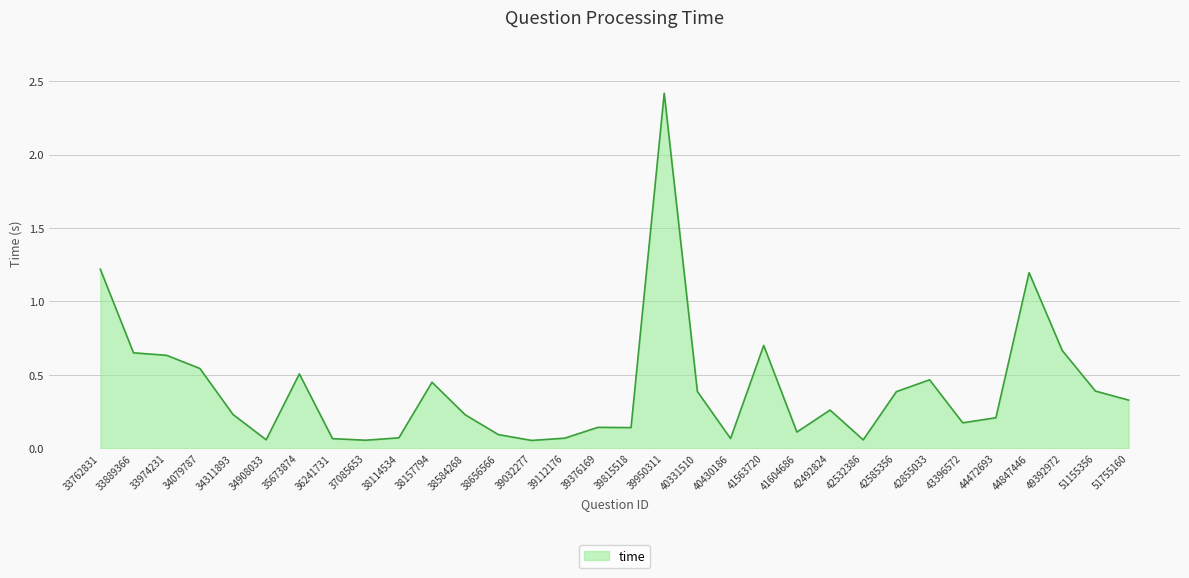

Is it true that the value at 44472693 is 0.2?

True